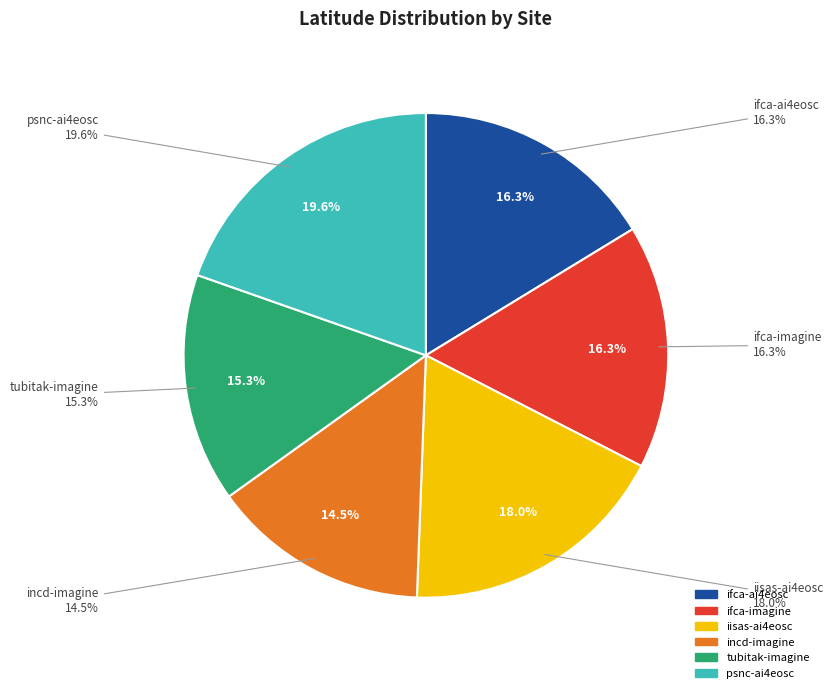

Is incd-imagine the majority of the pie?

No